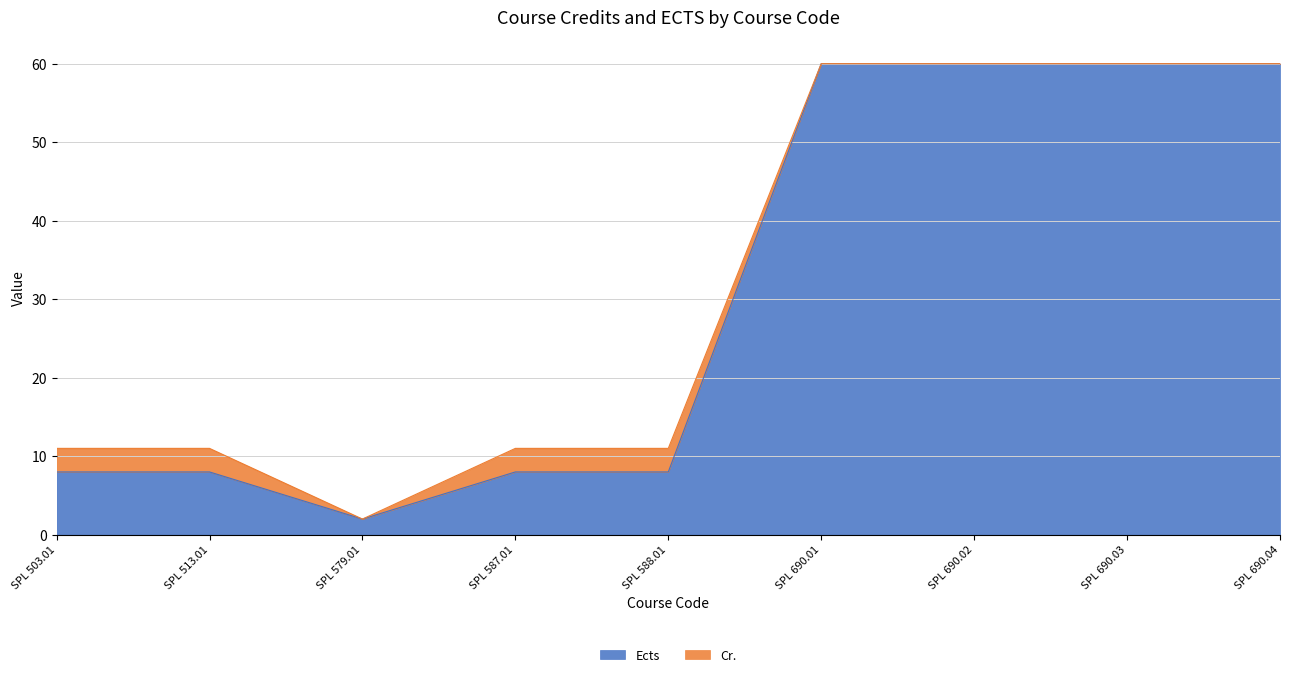

The chart shows a value of 60 at SPL 690.02. True or false?

True